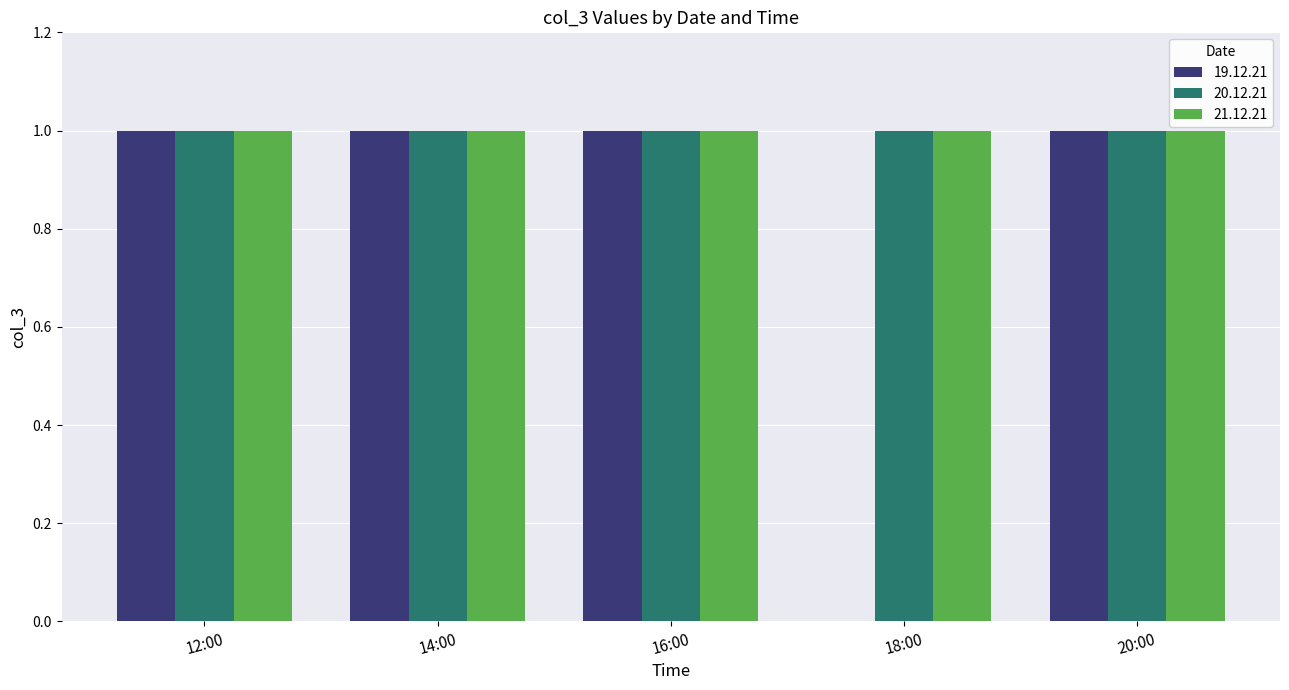

How many distinct data groups are displayed?

3